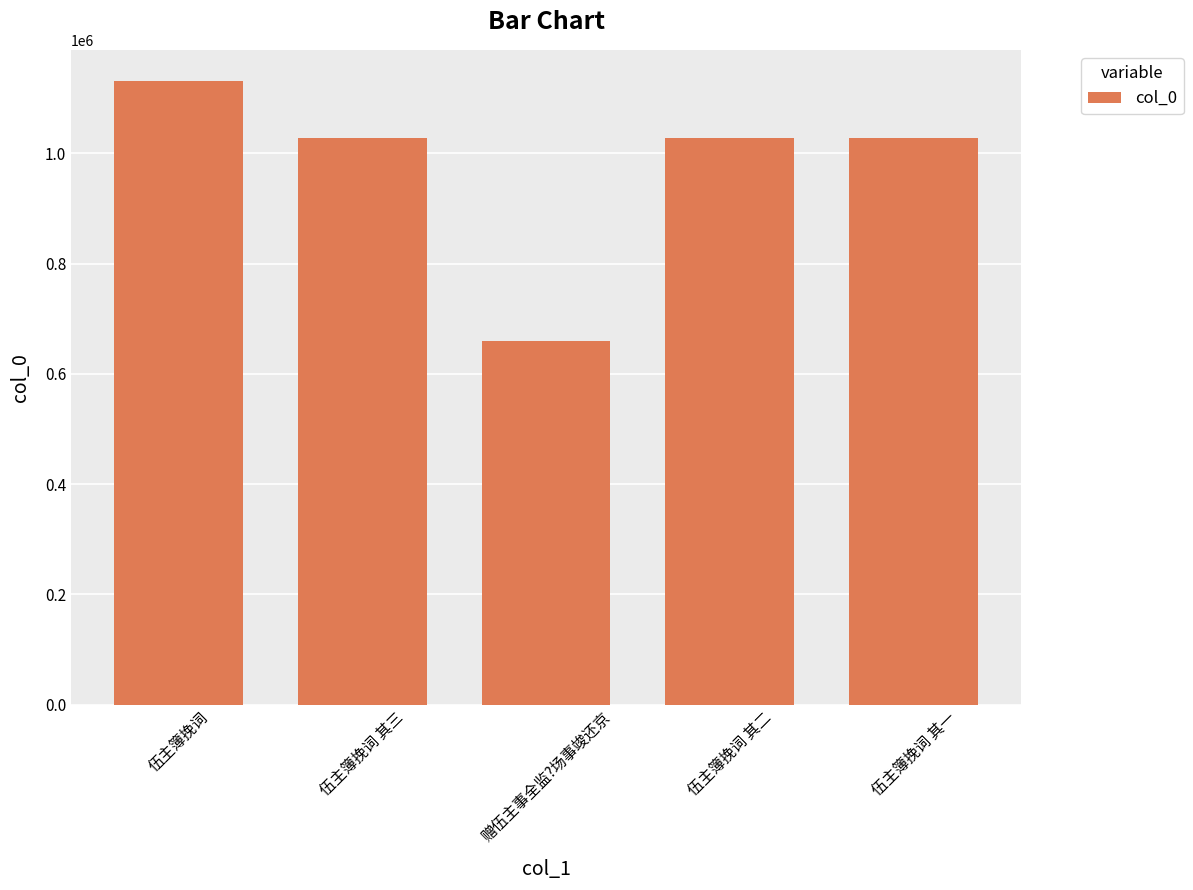

Where does the data first go above 1027434?

伍主簿挽词